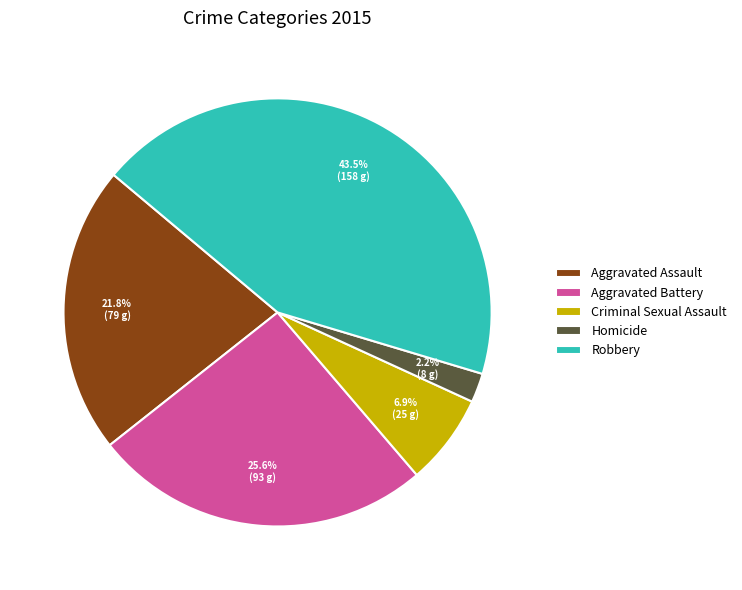

What is the largest slice in the pie chart?

Robbery